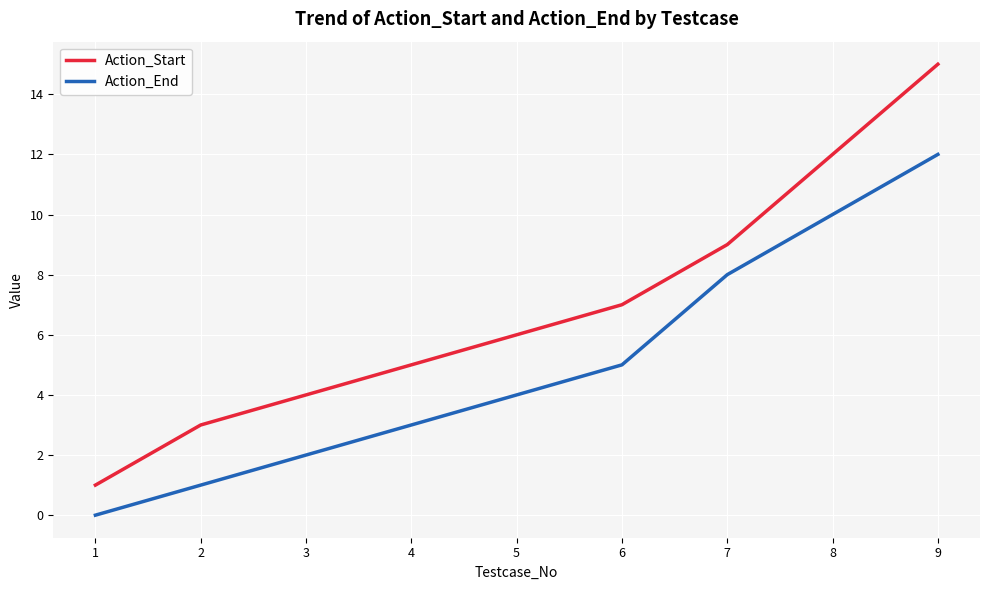

True or false: Action_End has more than 2 interior local peaks.

False